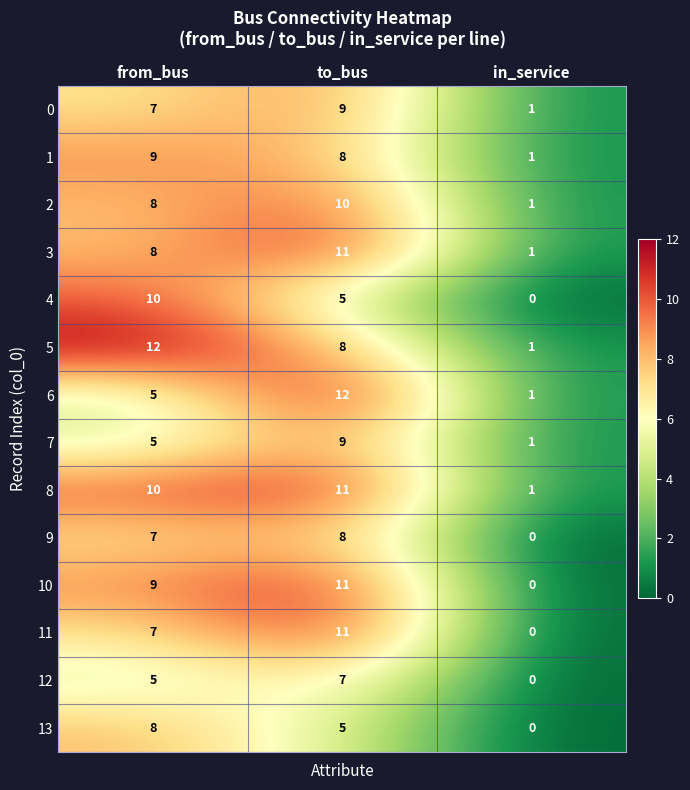

True or false: 5 has a value of 1 at in_service.

True